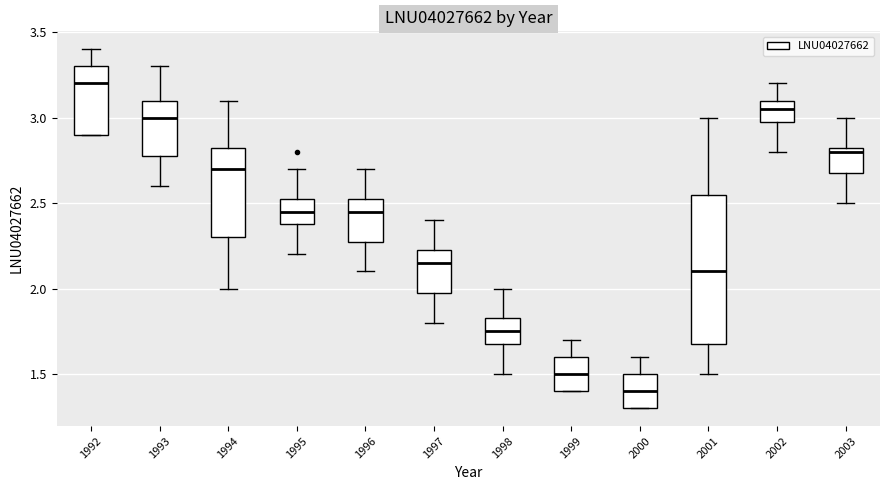

Which box is the tallest, from its lower edge to its upper edge?

2001